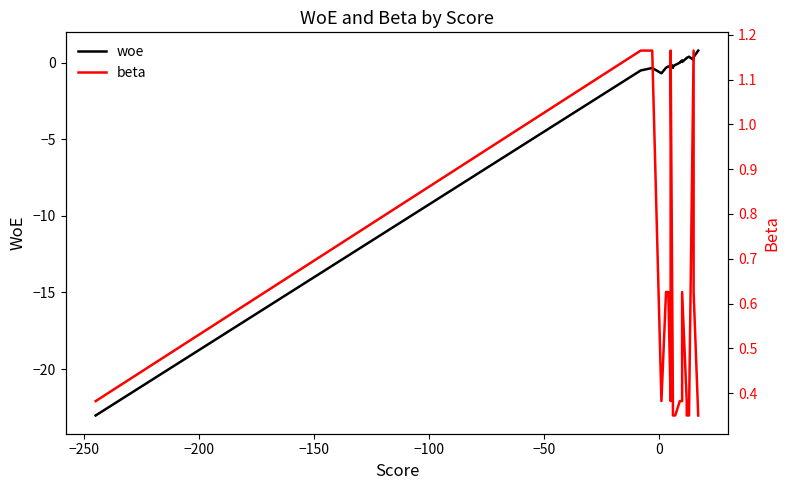

What is the greatest value displayed?

1.2